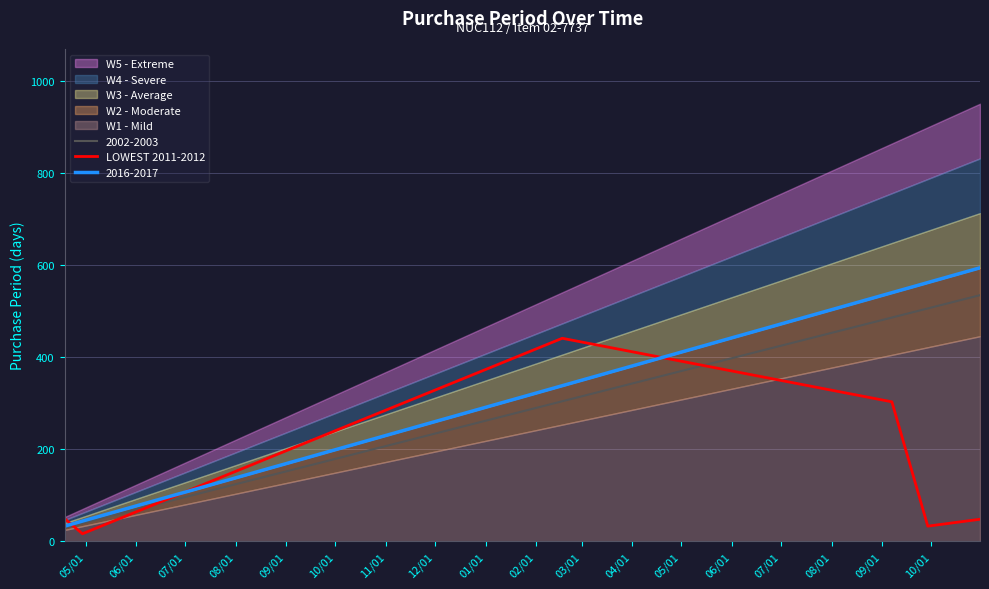

What is the highest value of the LOWEST 2011-2012 series?

441.0